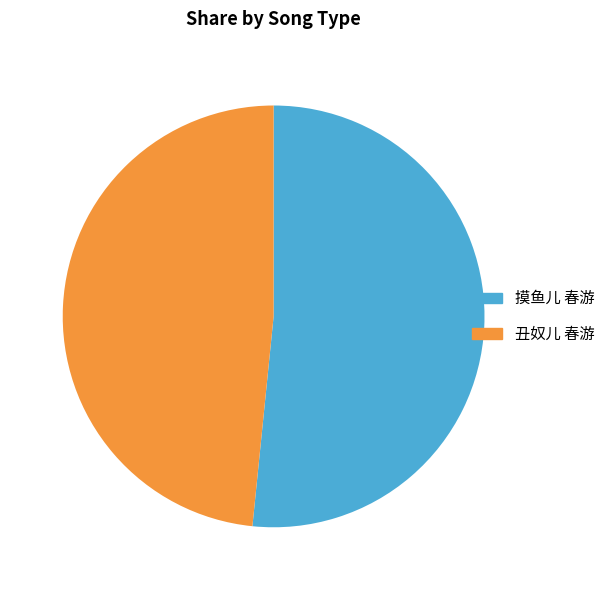

Which slice is the largest?

摸鱼儿 春游